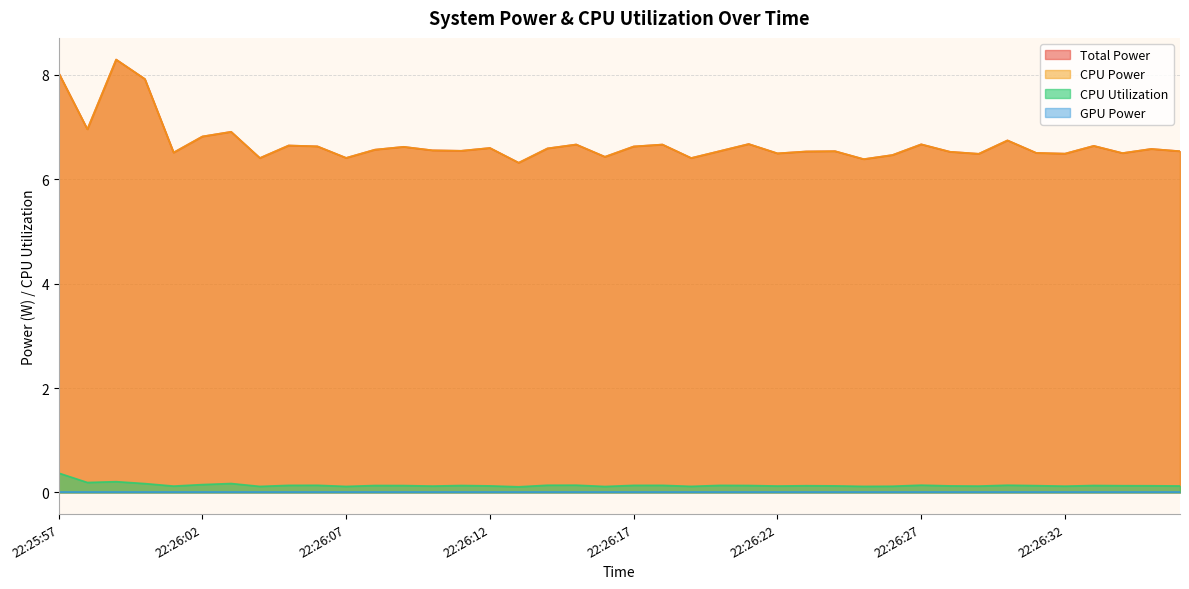

What is the difference between the maximum and minimum values in the CPU Power series?

2.0